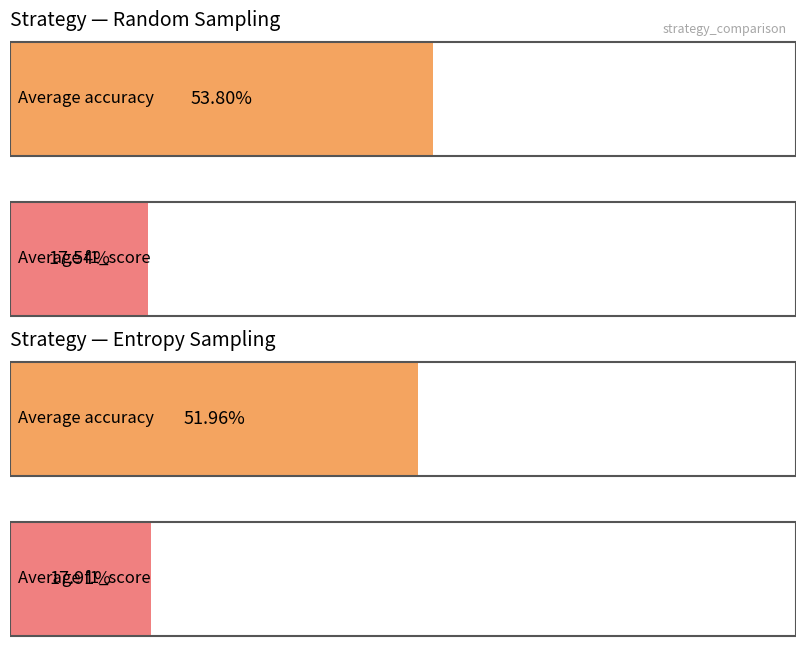

The f1_score series shows 0.1 at Entropy Sampling (0.6). True or false?

False